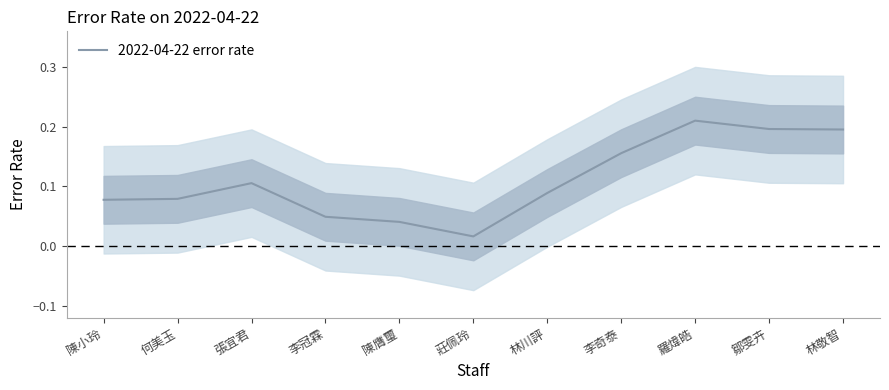

What position from the right is 張宜君?

9